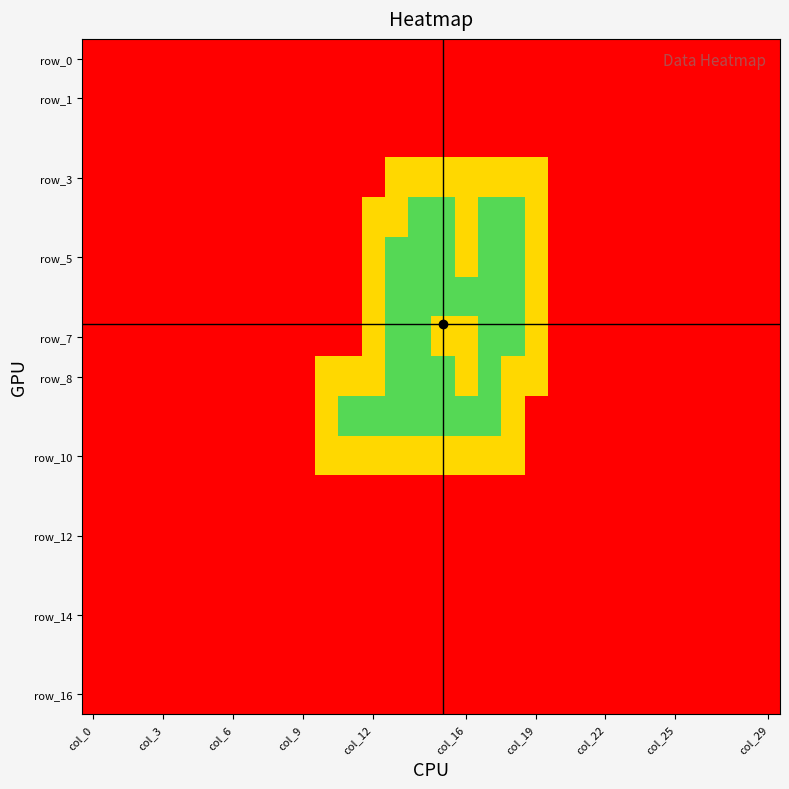

Which series has the largest total across all categories?

row_10